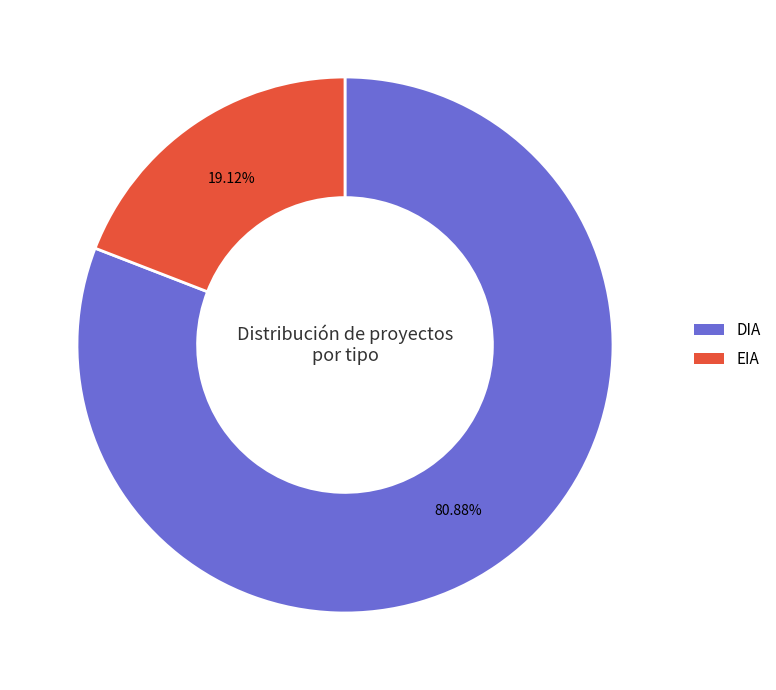

How many segments does this pie chart have?

2